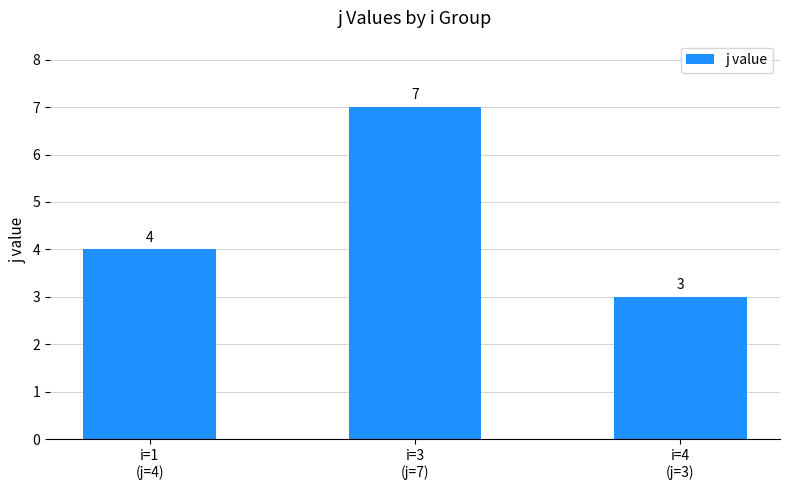

What is the sum of the values at i=4
(j=3) and i=1
(j=4)?

7